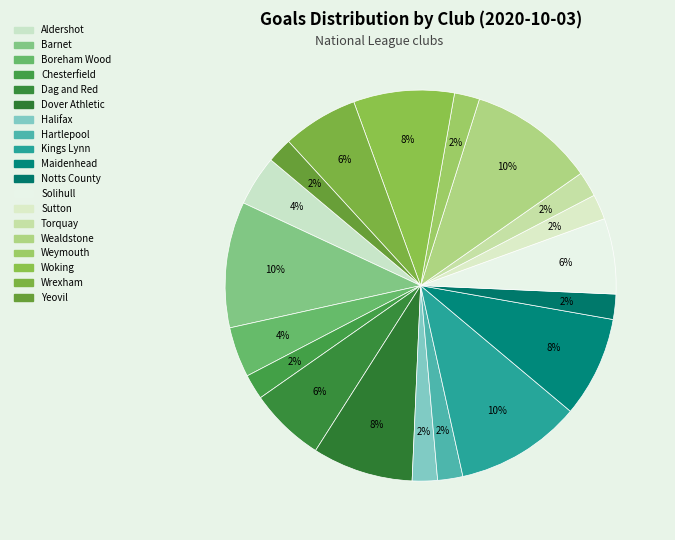

Is there any slice that represents more than half of the pie?

No